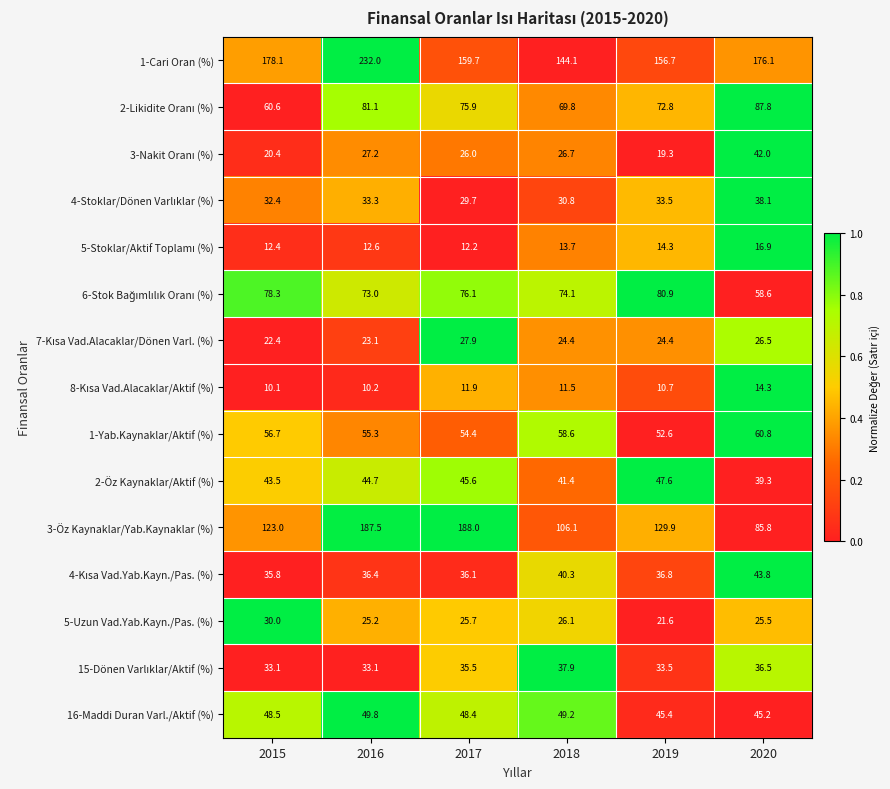

What is the sum of all 2-Öz Kaynaklar/Aktif (%) values?

262.1